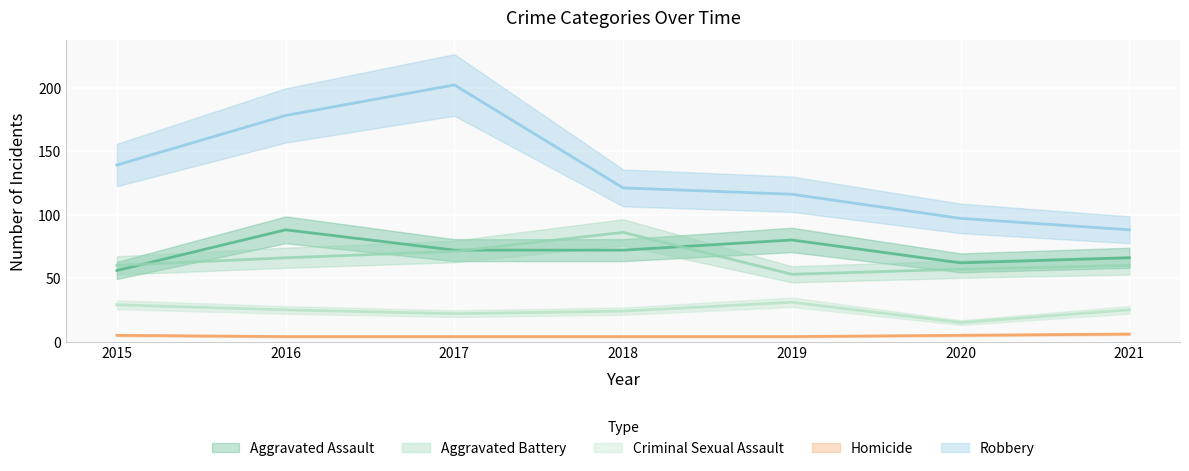

What is the difference between the Criminal Sexual Assault values at 2016 and 2017?

3